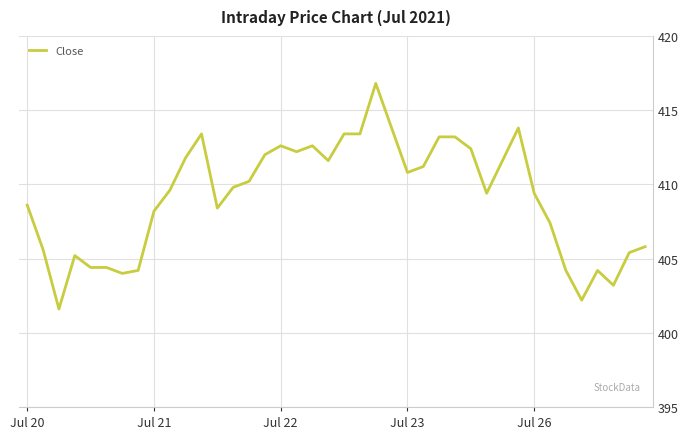

What is the smallest value displayed?

401.6